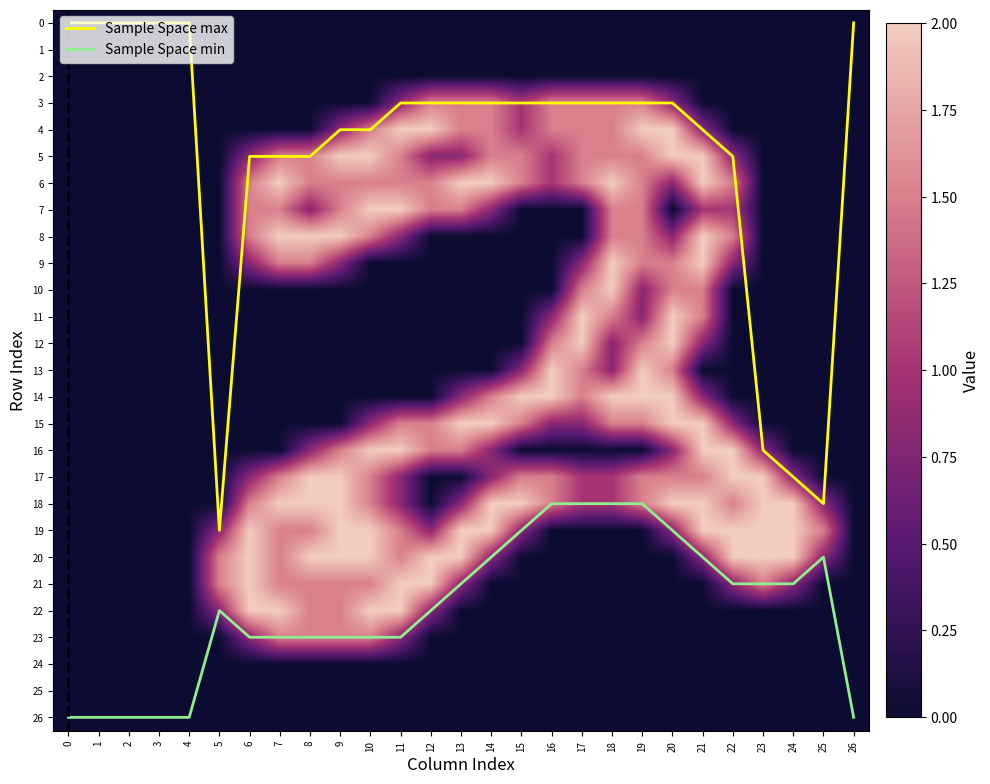

True or false: Sample Space max has a value of 0 at 4.

True